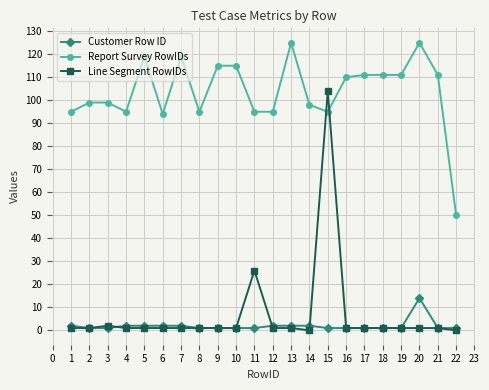

Count the number of data series in this chart.

3